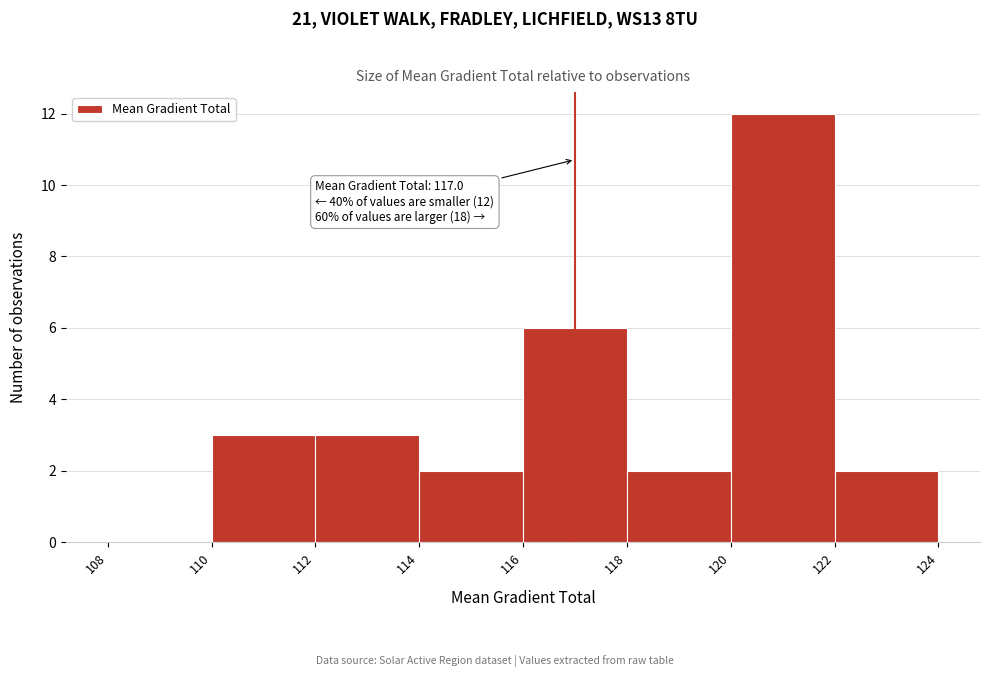

Over which range of the x-axis is the bar tallest?

120 to 122